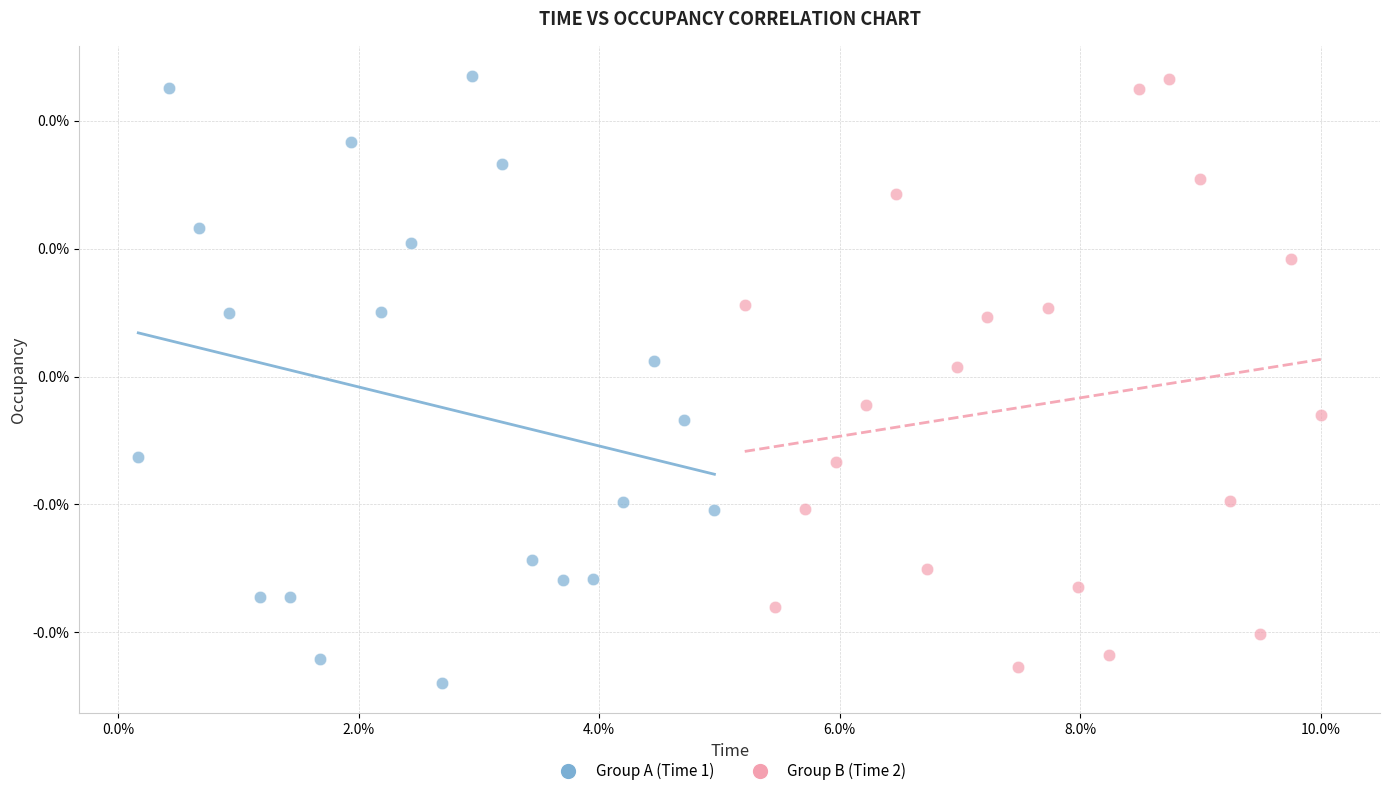

What are all the series names shown in the legend?

Group A (Time 1), Group B (Time 2)